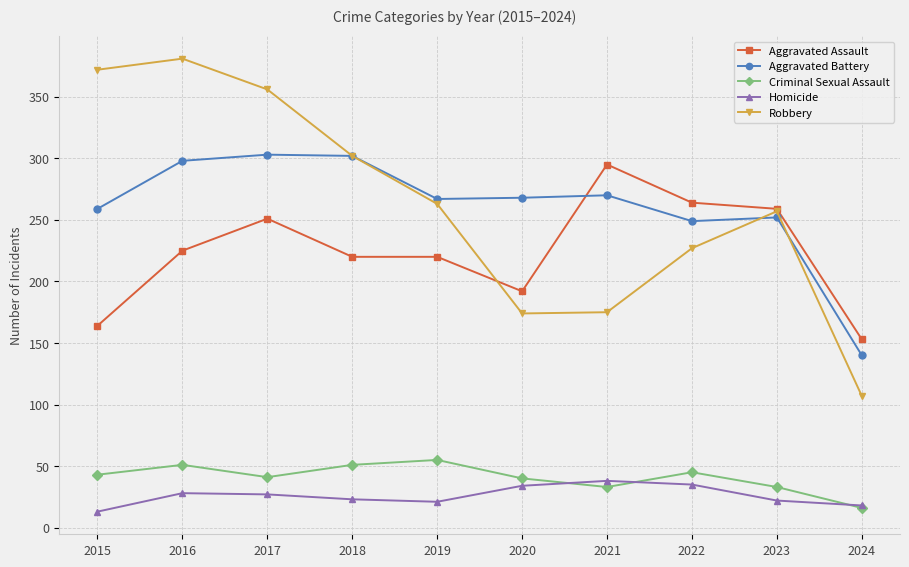

Between which two adjacent categories do Criminal Sexual Assault and Homicide first intersect?

2020 and 2021